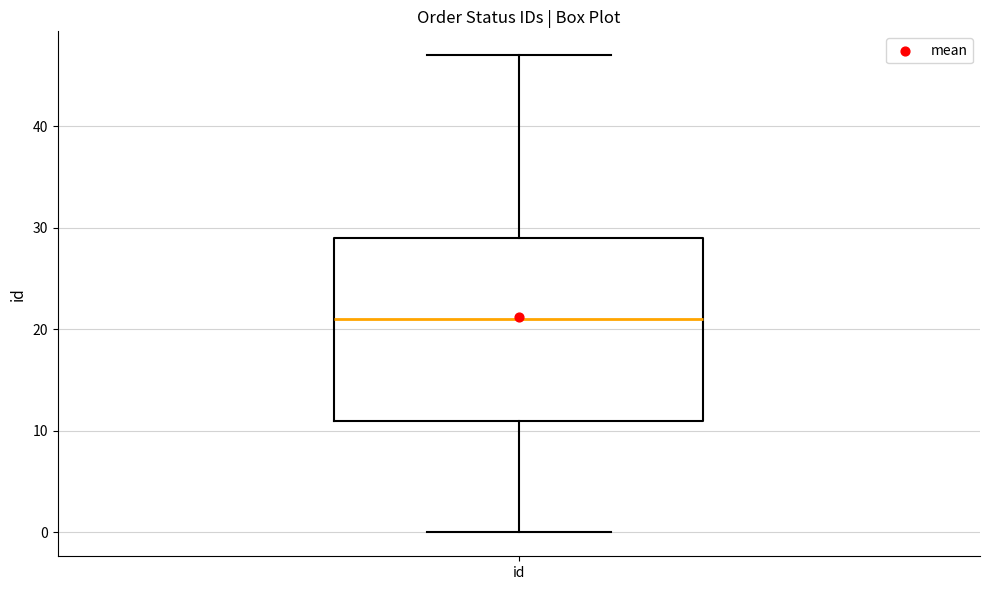

Read this box plot against the y-axis: the position of the median line, the range covered by the box, and the ends of both whiskers. The values are not printed on the chart, so give them approximately, as read against the axis.

median 21, box 11 to 29, whiskers 0 to 47